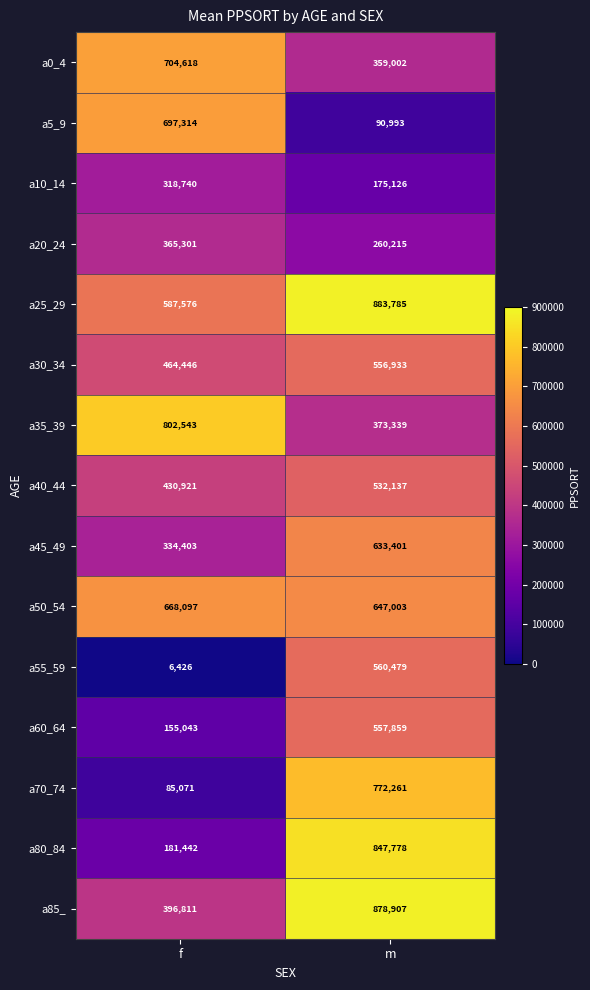

The a20_24 series shows 636650 at f. True or false?

False